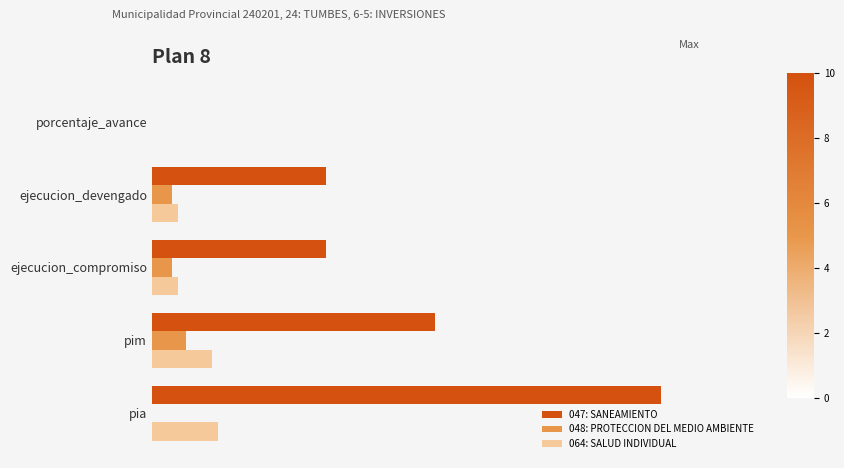

What are all the series names shown in the legend?

047: SANEAMIENTO, 048: PROTECCION DEL MEDIO AMBIENTE, 064: SALUD INDIVIDUAL